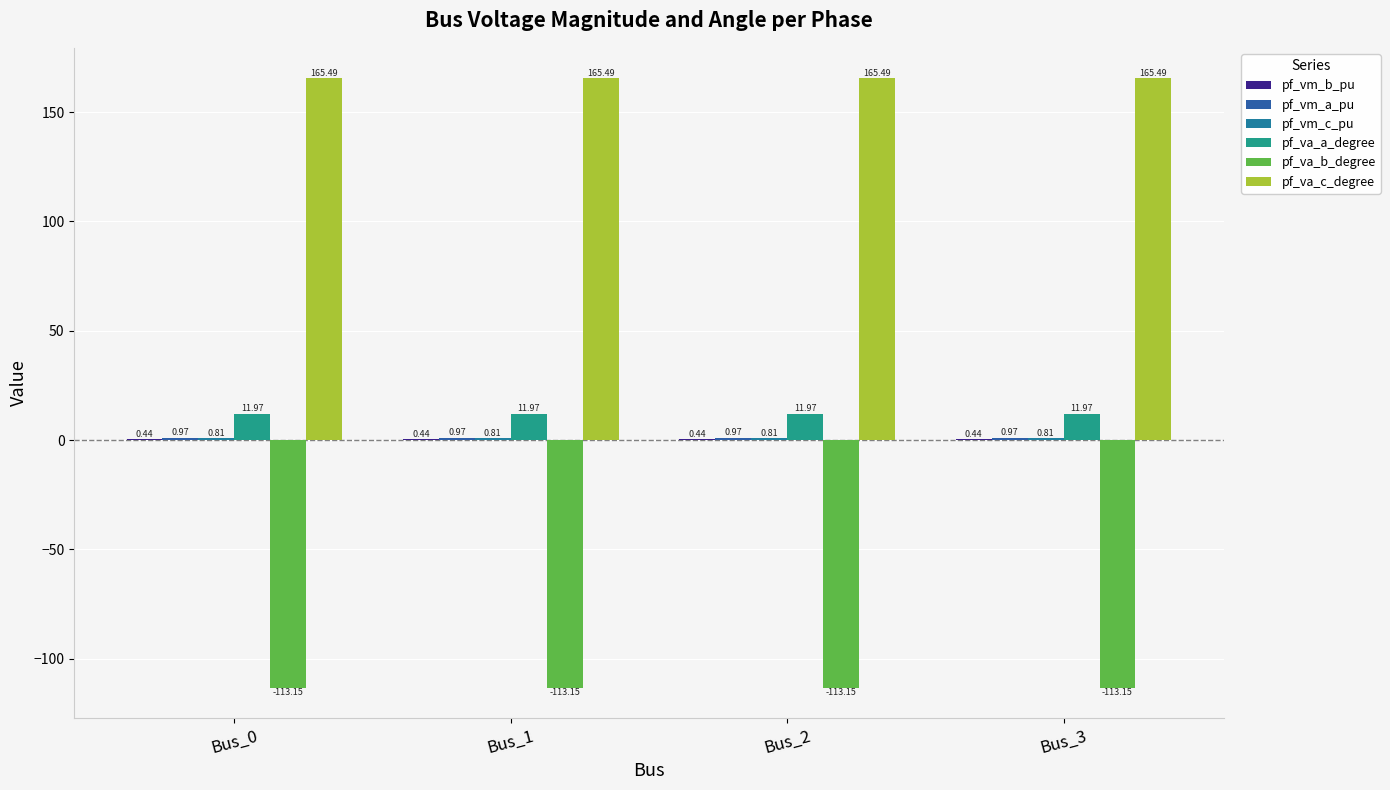

Count the number of categories in the chart.

4